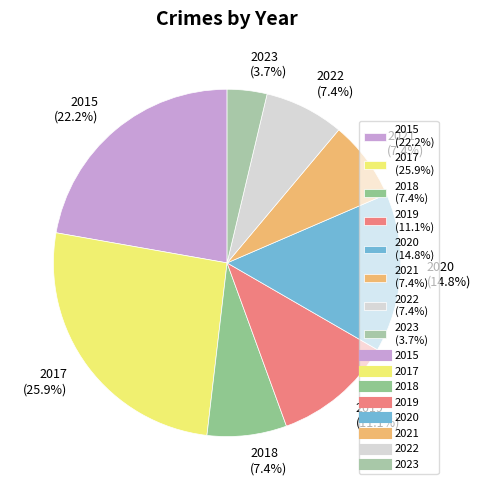

Combined, what portion of the pie is 2020 and 2021?

22.2%